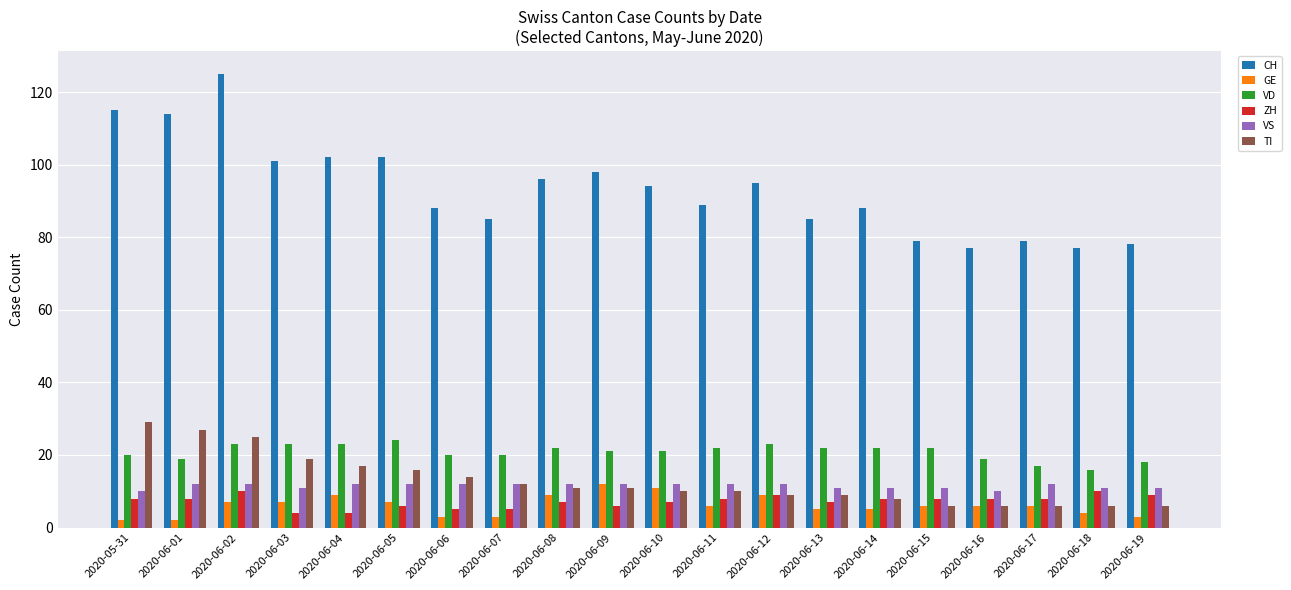

What is the total value across all series at 2020-06-10?

155